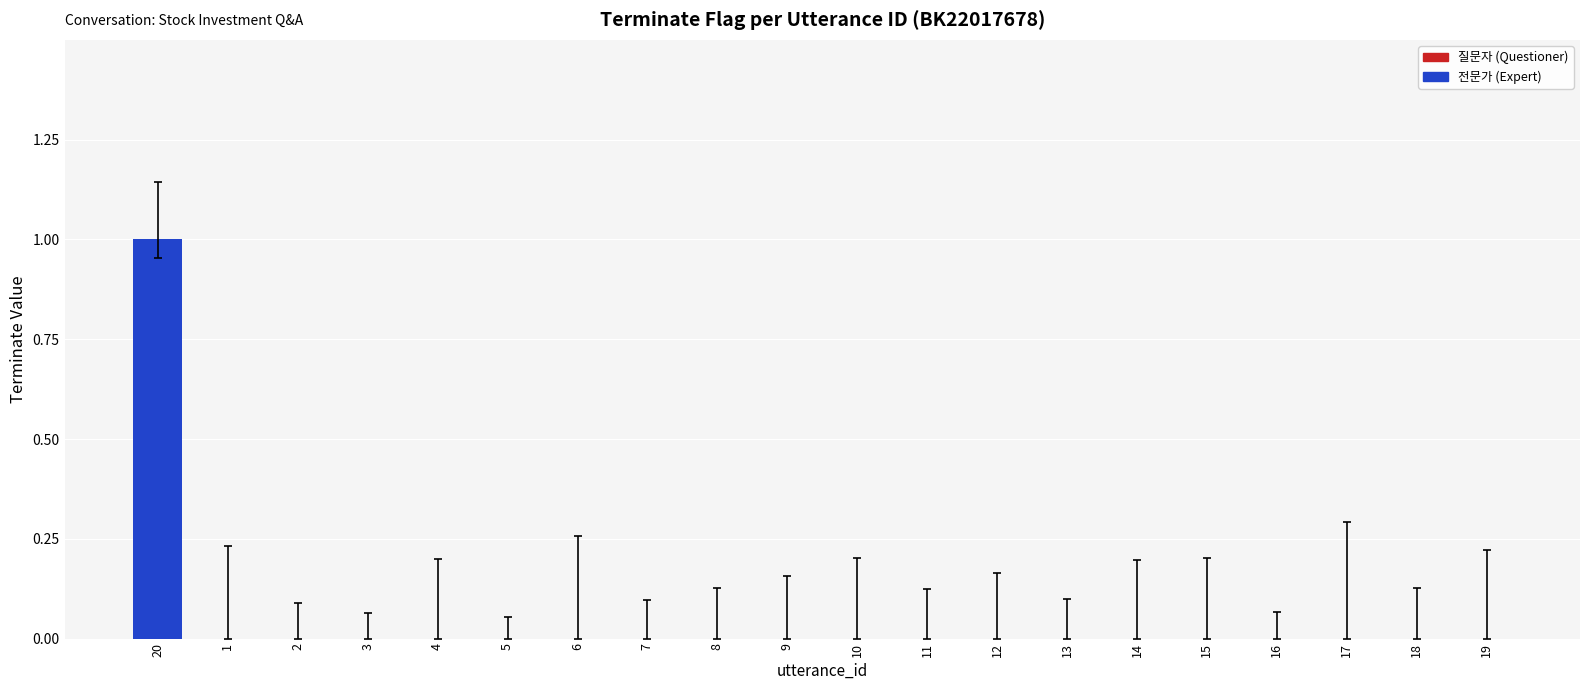

Which category has the highest value across all series?

20